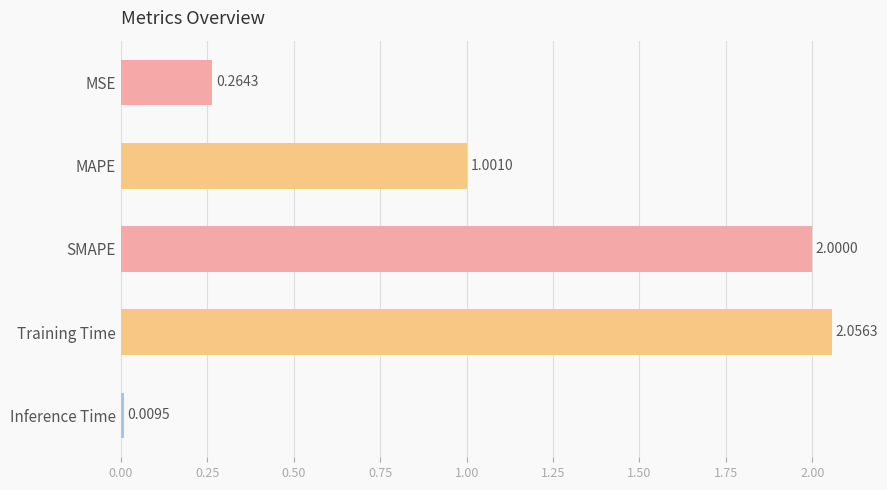

Does the chart contain any negative values?

No